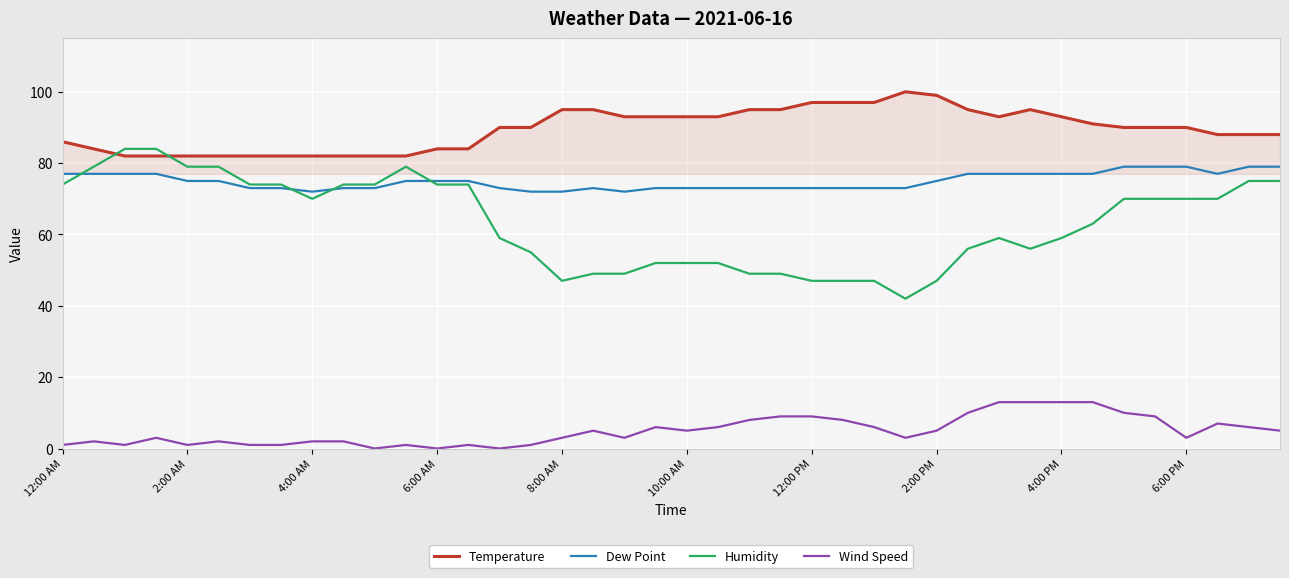

Reading left to right, transcribe all the data shown in this chart.

Temperature: 86	84	82	82	82	82	82	82	82	82	82	82	84	84	90	90	95	95	93	93	93	93	95	95	97	97	97	100	99	95	93	95	93	91	90	90	90	88	88	88
Dew Point: 77	77	77	77	75	75	73	73	72	73	73	75	75	75	73	72	72	73	72	73	73	73	73	73	73	73	73	73	75	77	77	77	77	77	79	79	79	77	79	79
Humidity: 74	79	84	84	79	79	74	74	70	74	74	79	74	74	59	55	47	49	49	52	52	52	49	49	47	47	47	42	47	56	59	56	59	63	70	70	70	70	75	75
Wind Speed: 1	2	1	3	1	2	1	1	2	2	0	1	0	1	0	1	3	5	3	6	5	6	8	9	9	8	6	3	5	10	13	13	13	13	10	9	3	7	6	5